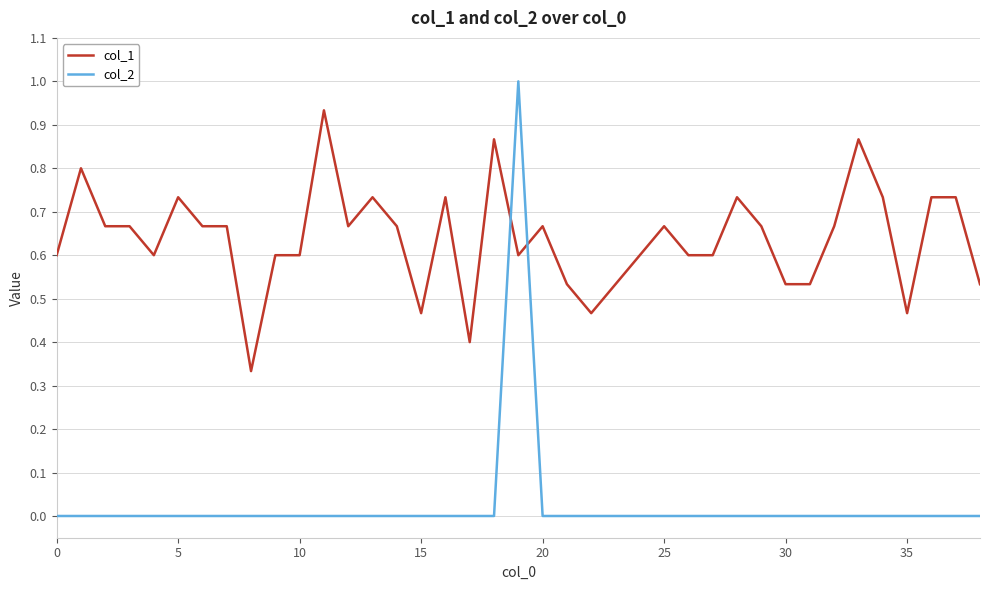

What is the greatest value displayed?

1.0